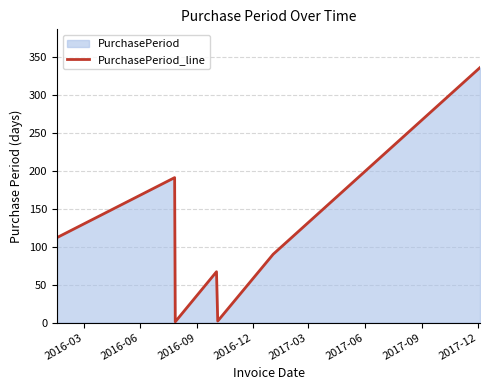

What is the sum of all values?

799